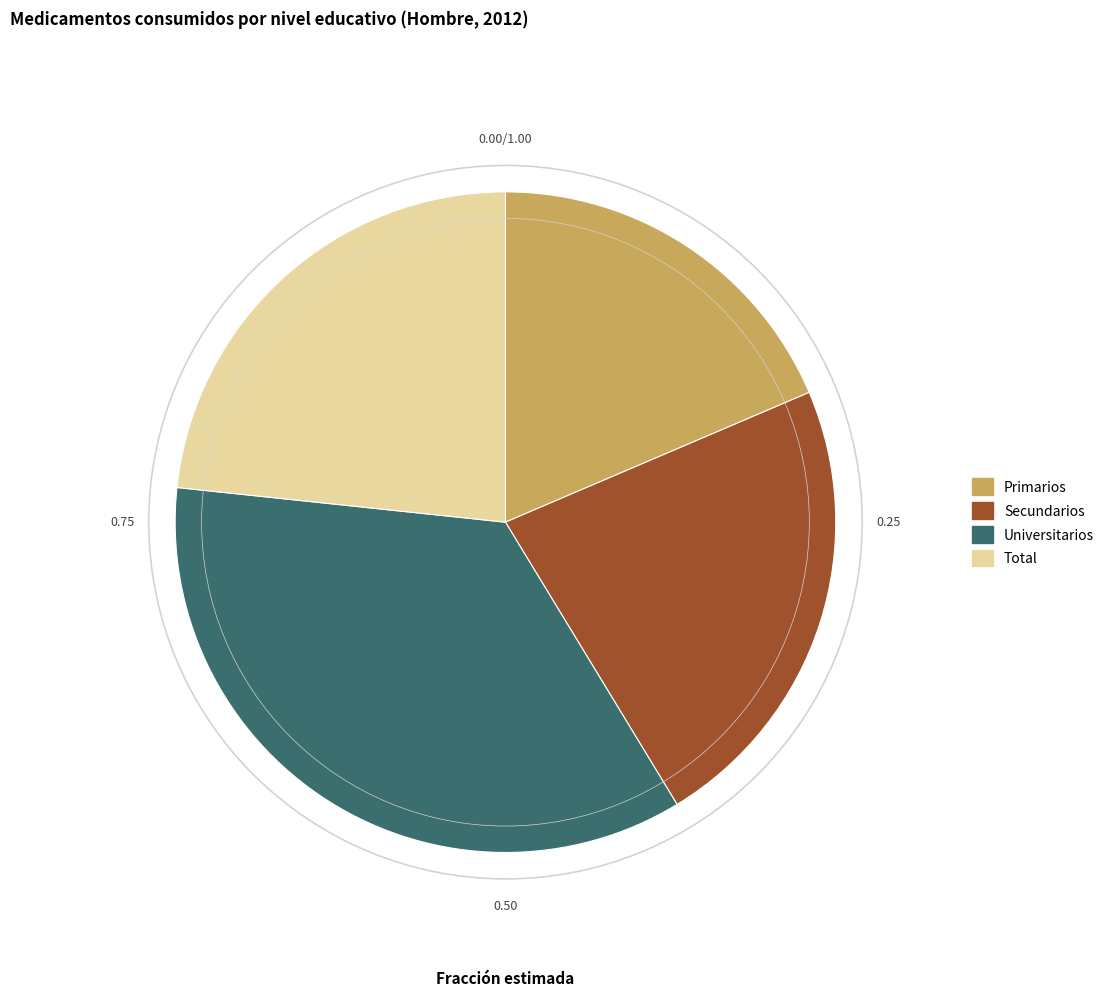

Which has a higher value, Secundarios or Total?

Total